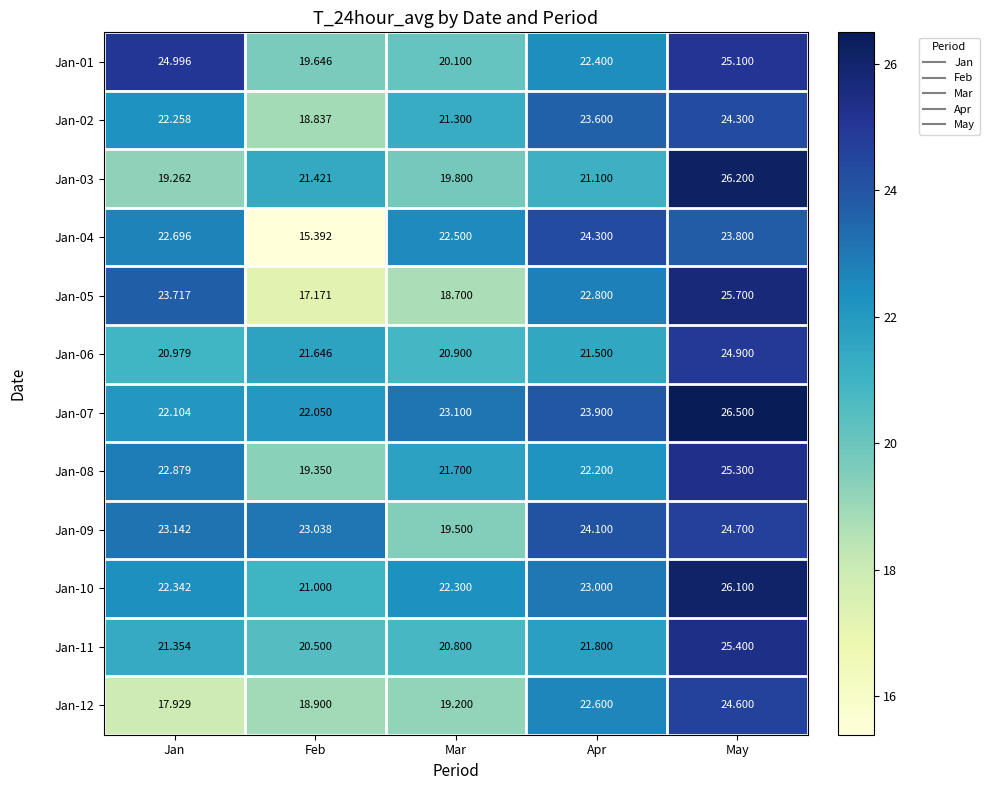

What is the total value across all series at May?

302.6